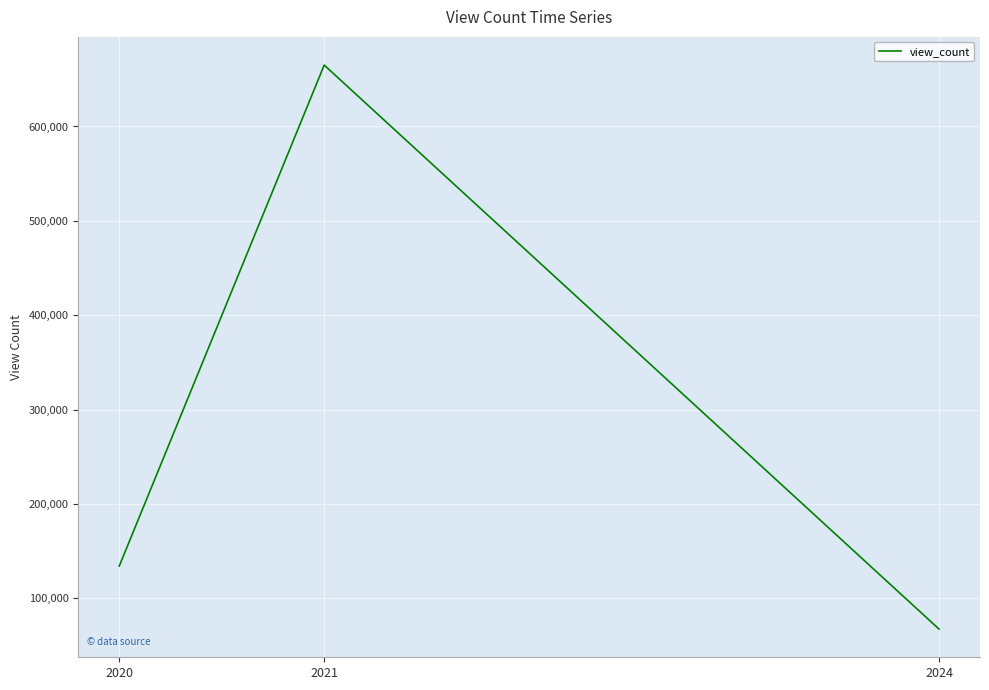

Reading left to right, what are all the values shown in this chart?

2020=134193.5	2021=665060.0	2024=67385.0